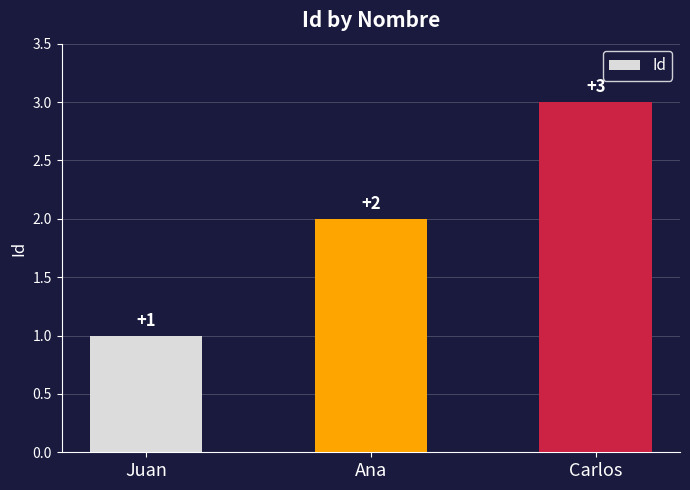

What is the difference between the values at Ana and Juan?

1